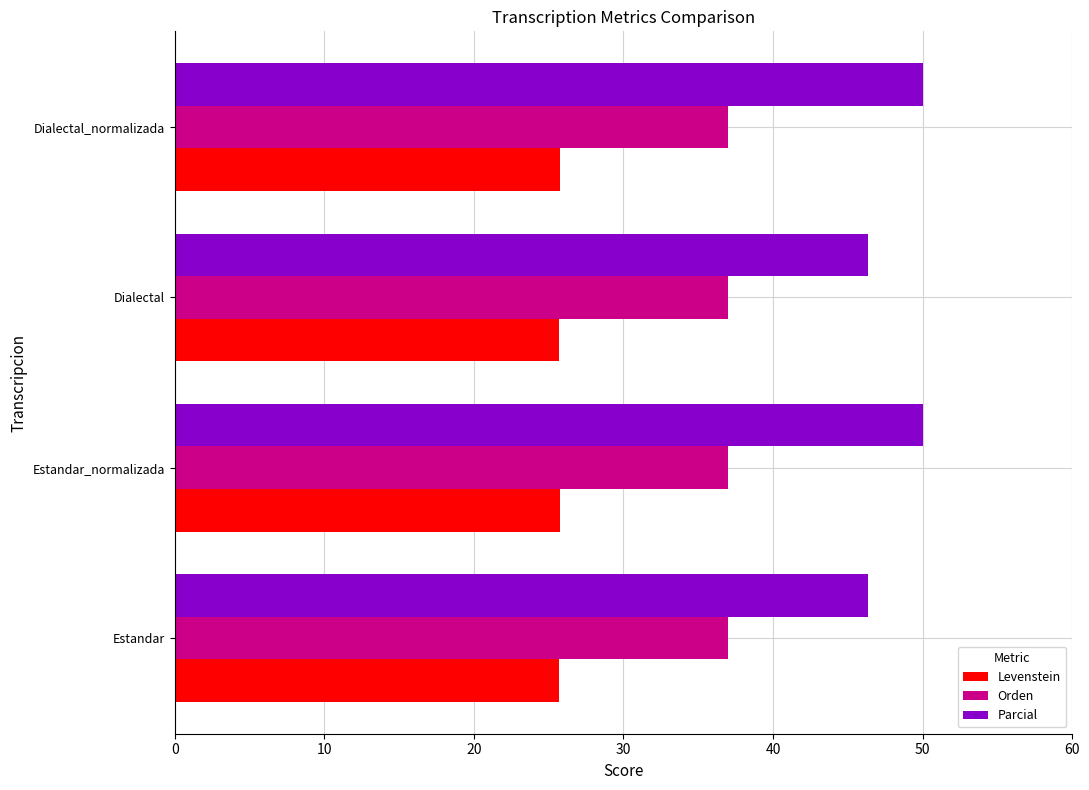

List the series in order of their peak value, highest first.

Parcial, Orden, Levenstein